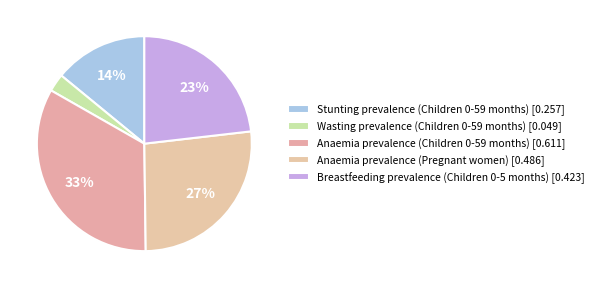

How many slices are in this pie chart?

5